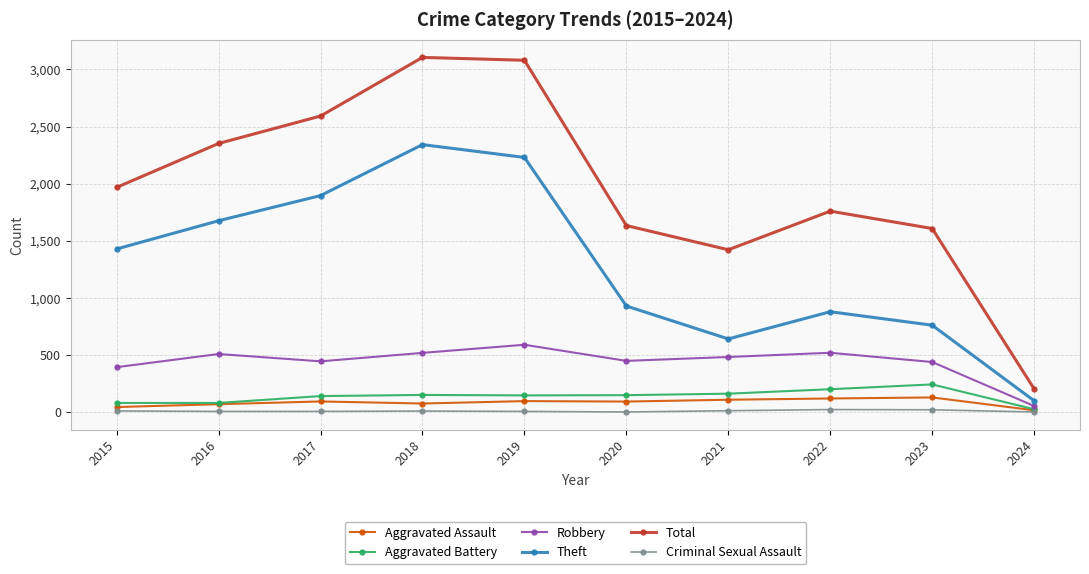

Which series has the widest spread of values?

Total